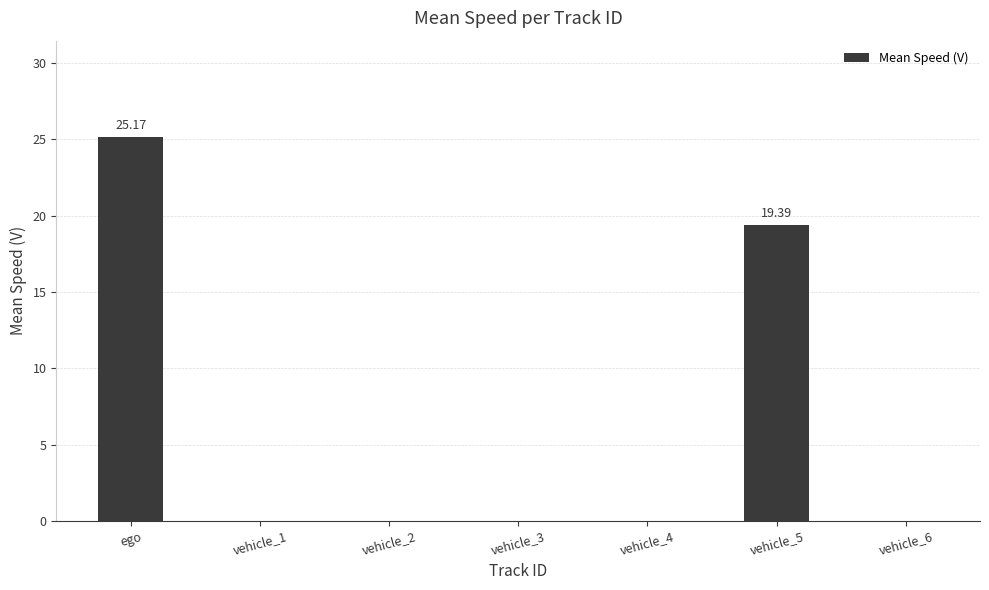

The chart shows a value of 19.4 at vehicle_5. True or false?

True